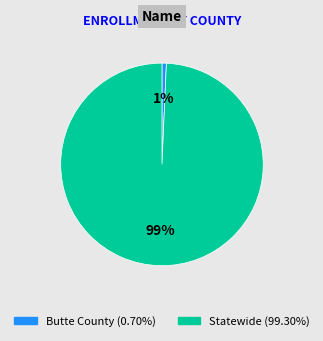

Which category accounts for the majority?

Statewide